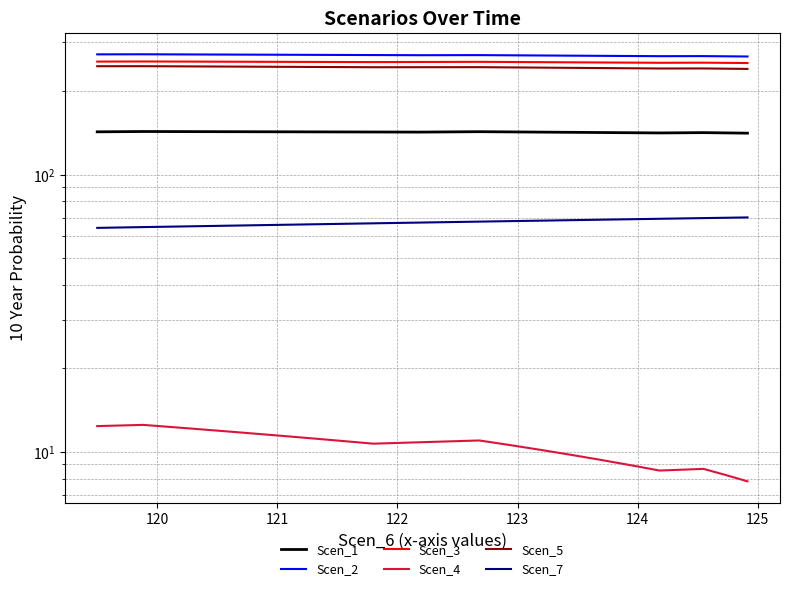

How many values in the Scen_3 series exceed 254?

13